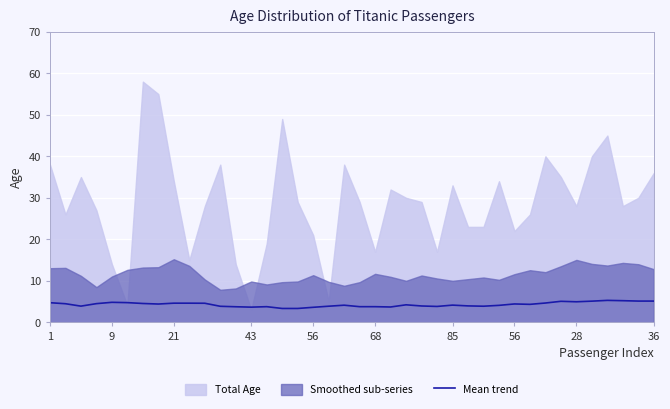

True or false: the data has more than 0 interior local peaks.

True